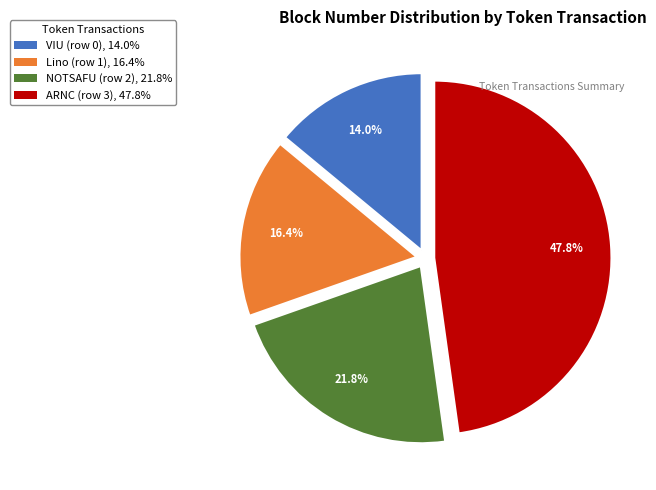

What percentage is the NOTSAFU (row 2) slice, to the nearest percent?

22%